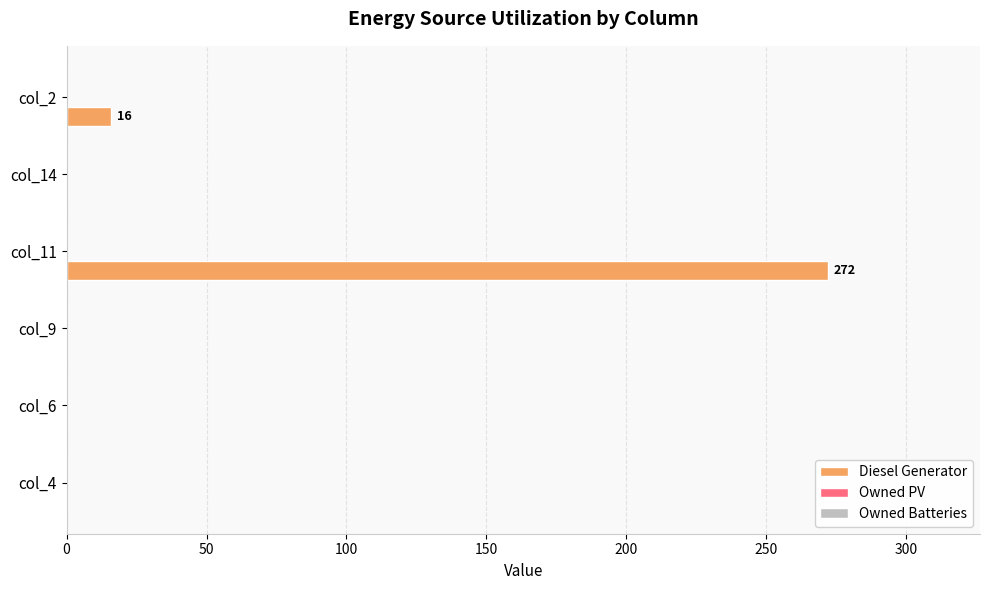

Which has a higher value, col_9 or col_2?

col_2